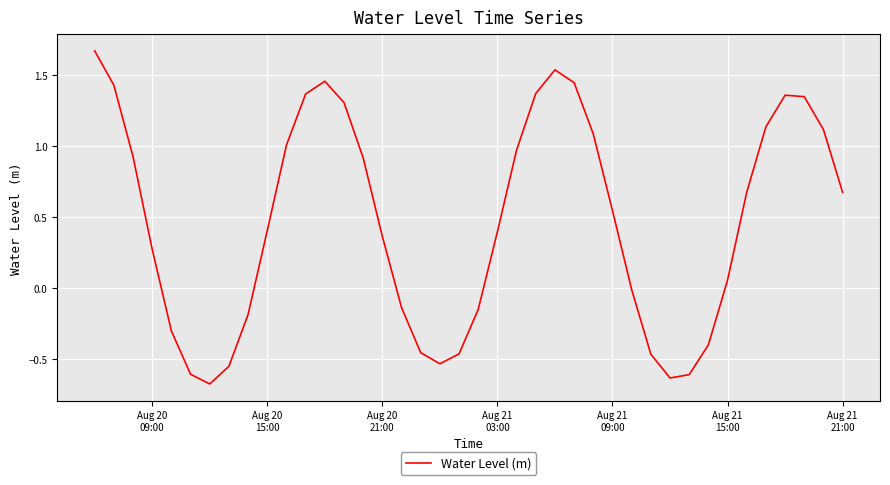

How many lines are shown in the chart?

1